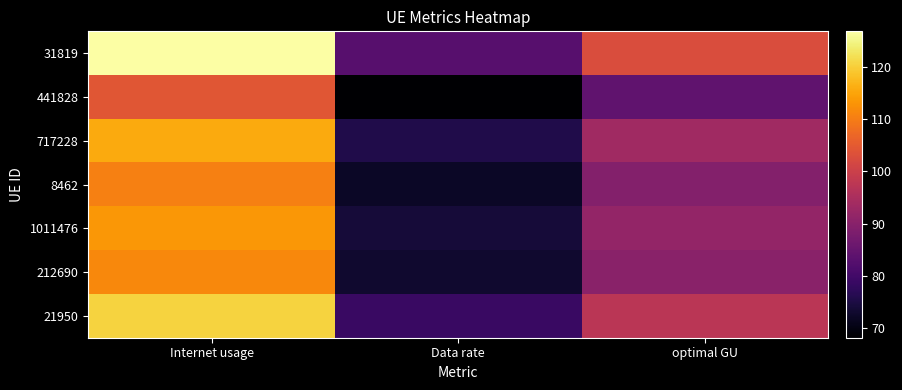

Which series has the widest spread of values?

31819